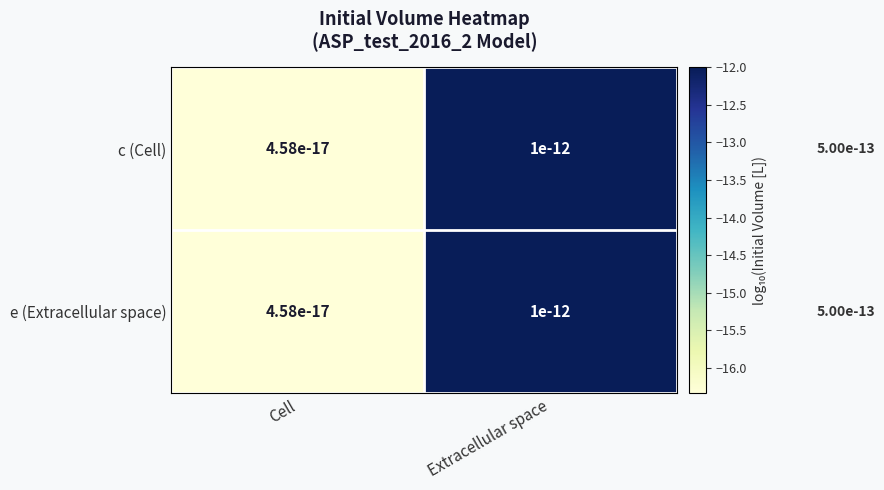

Count the number of categories in the chart.

2